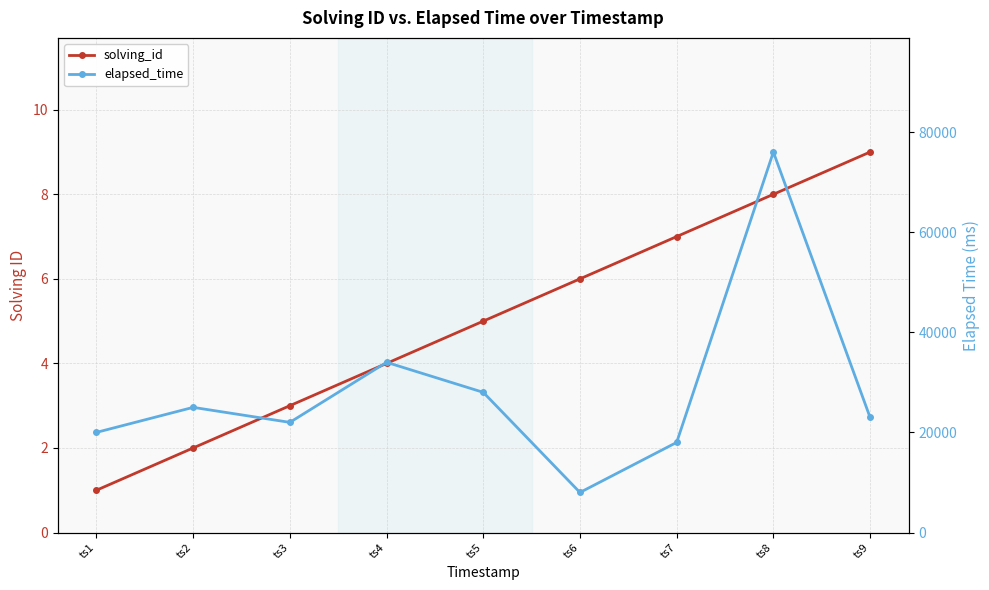

What is the total value across all series at ts3?

22003